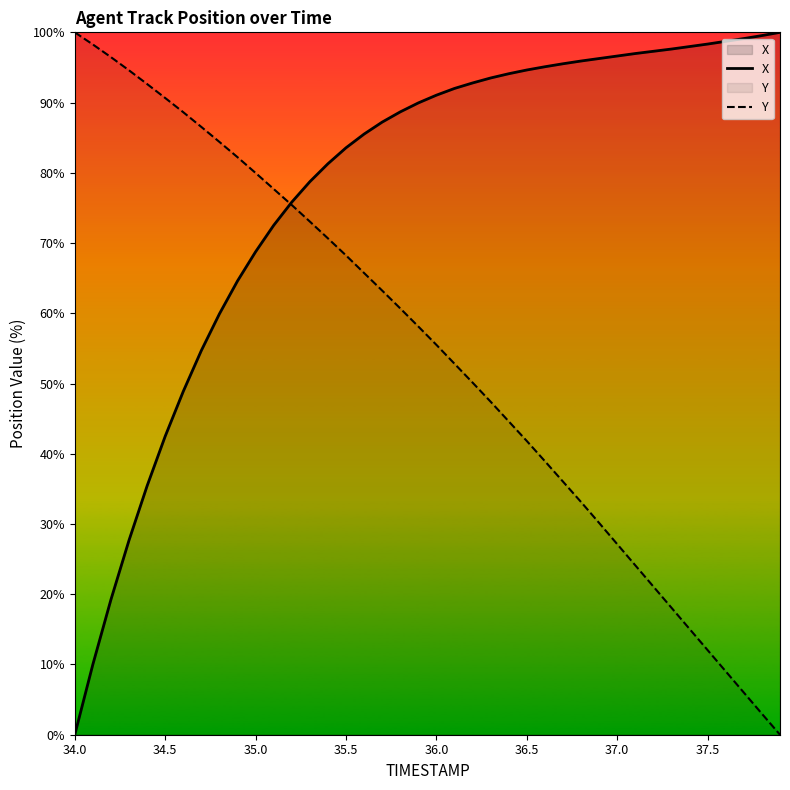

Which series has the largest total across all categories?

X